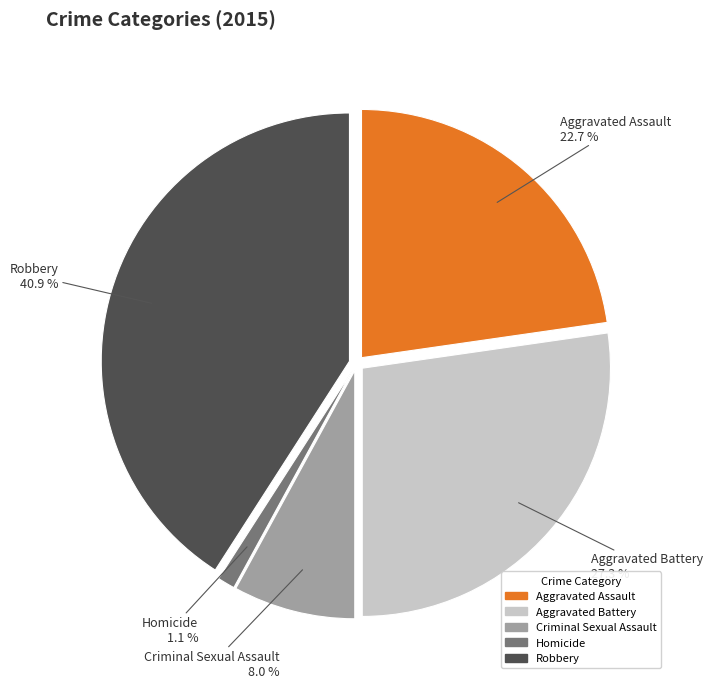

Is it true that Aggravated Assault is 12% of the pie?

False